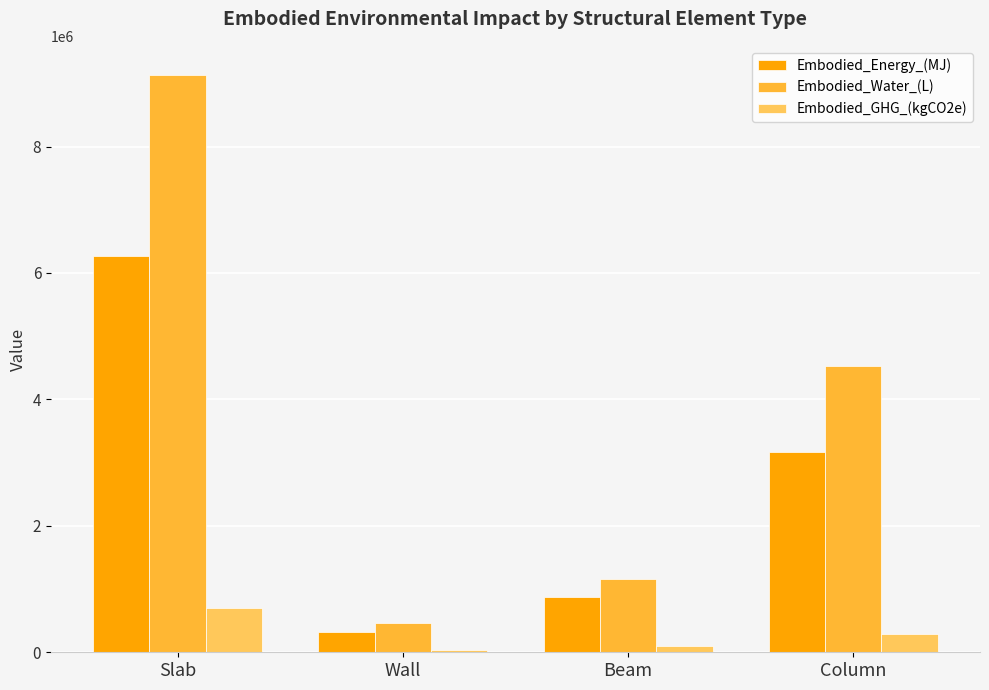

At which category does the chart reach its peak across all series?

Slab